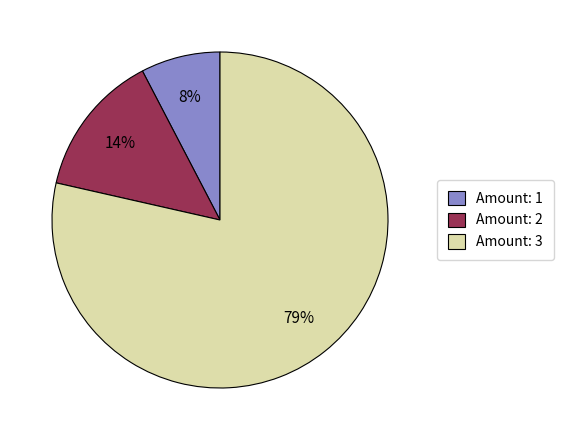

Do Amount: 2 and Amount: 3 together represent more than half of the pie?

Yes